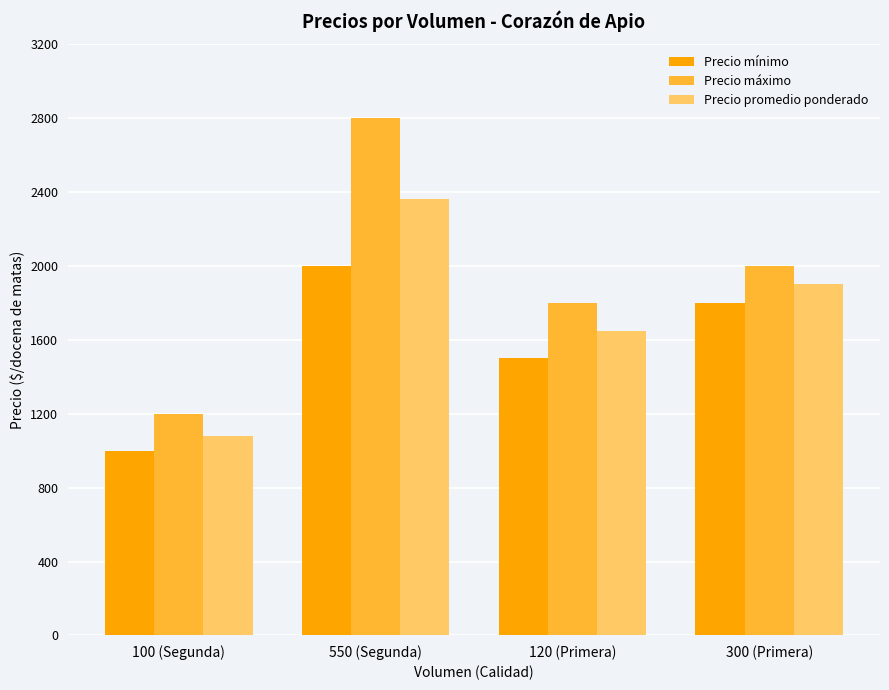

What is the difference between the Precio mínimo values at 550 (Segunda) and 300 (Primera)?

200